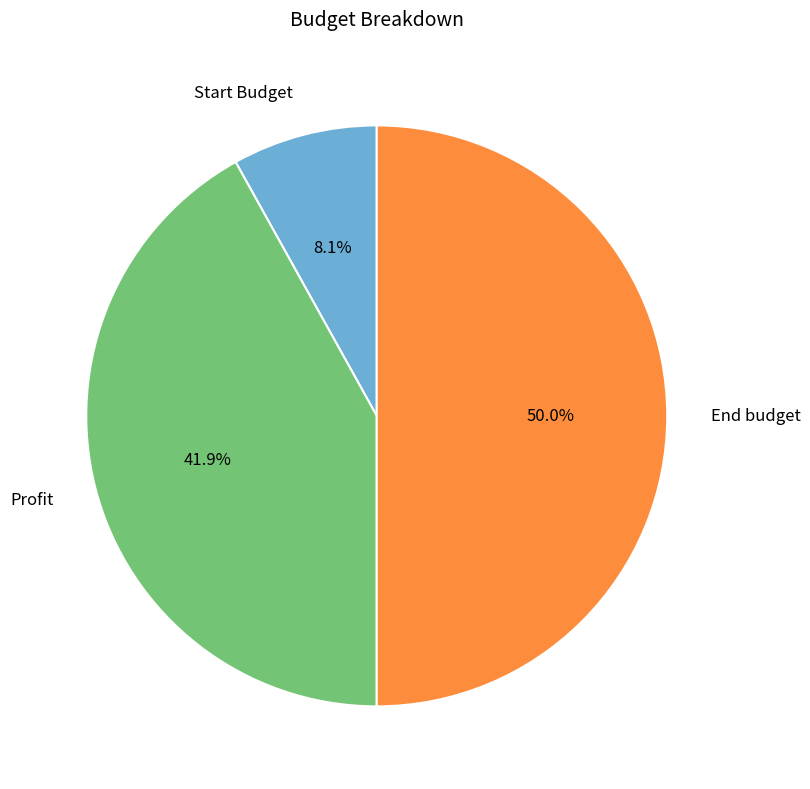

To the nearest percent, what percentage of the pie is Profit?

42%